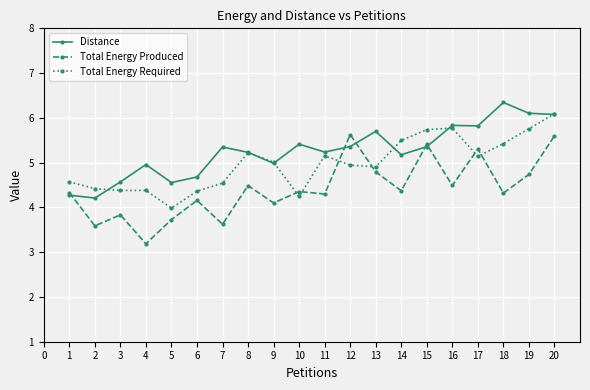

List the series in order of their overall mean, highest first.

Distance, Total Energy Required, Total Energy Produced